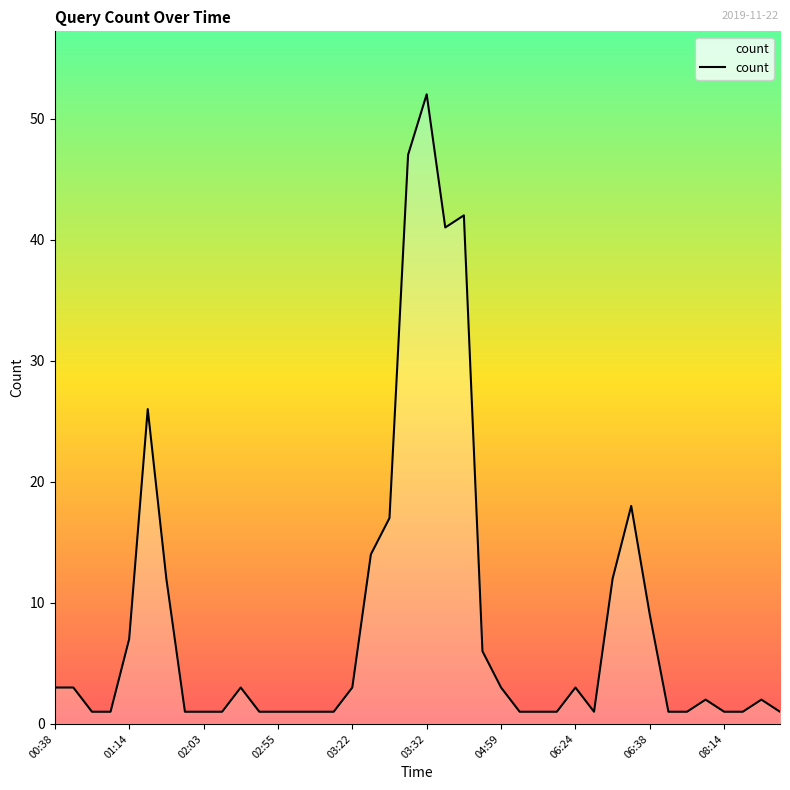

What is the maximum value shown in the chart?

52